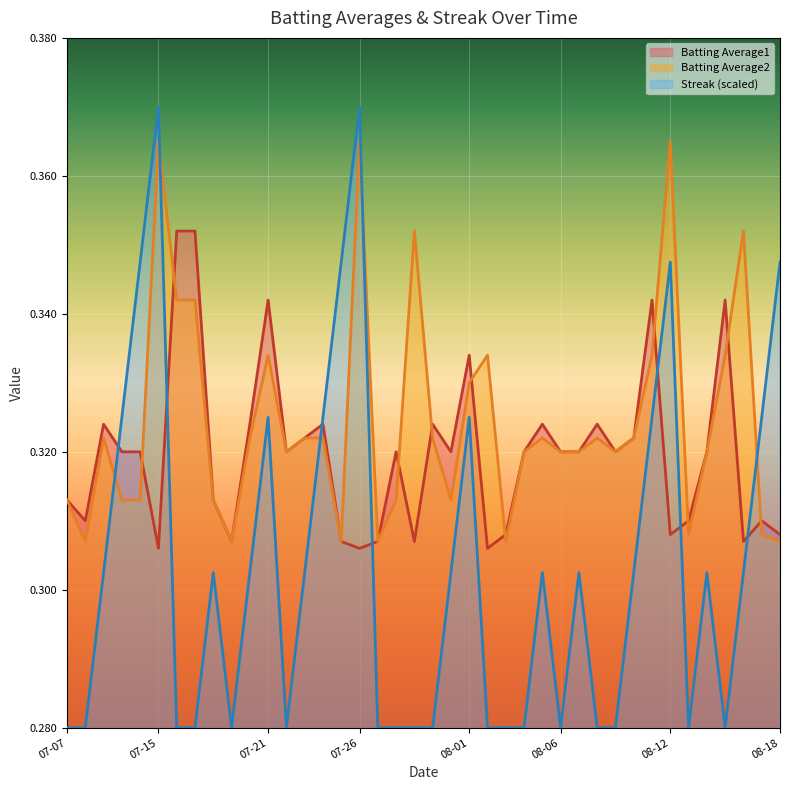

What are all the series names shown in the legend?

Batting Average1, Batting Average2, Streak (scaled)